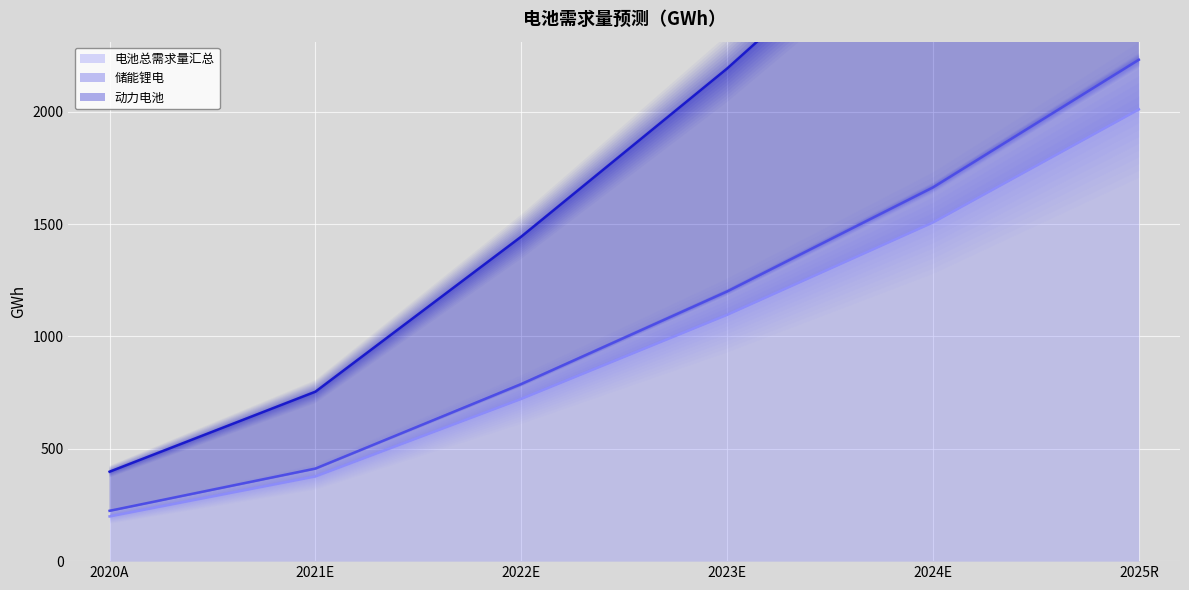

What is the label of the 1st point from the left?

2020A